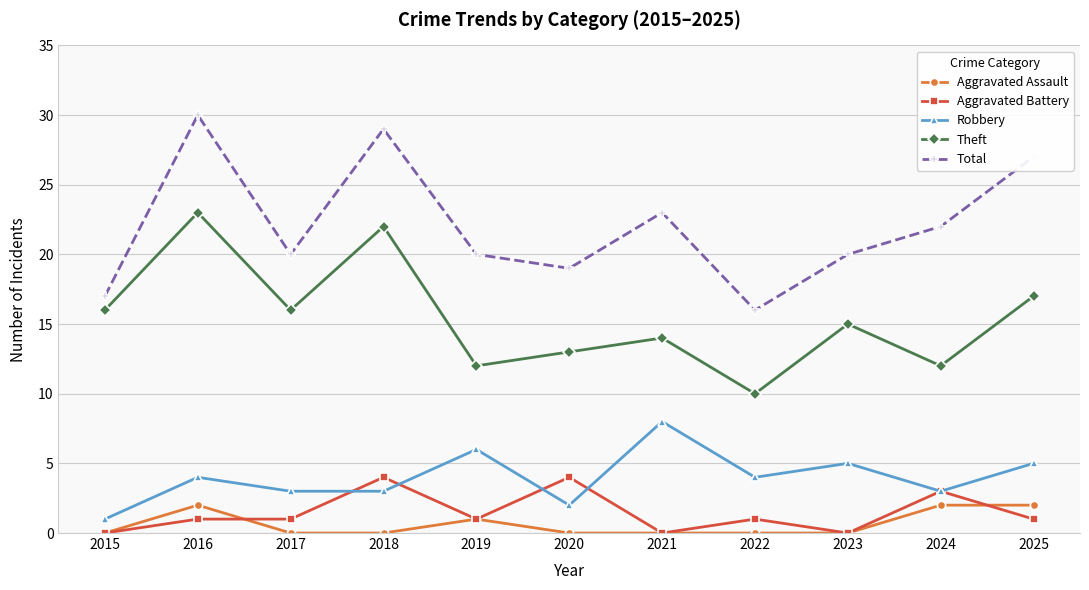

Read the Aggravated Battery value at 2022.

1